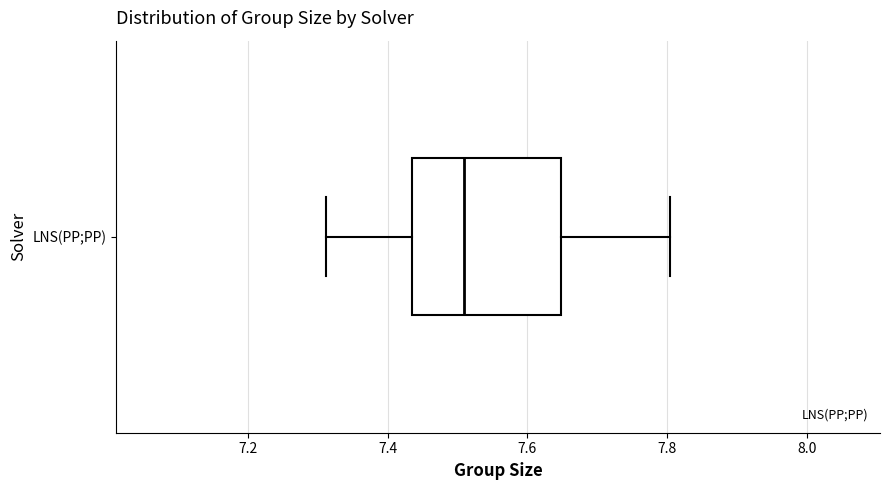

Transcribe this box plot: give where the median line is, the range the box spans, and where the two whiskers end, as read against the x-axis. The values are not printed on the chart, so give them approximately, as read against the axis.

median 7.50, box 7.44 to 7.64, whiskers 7.32 to 7.80